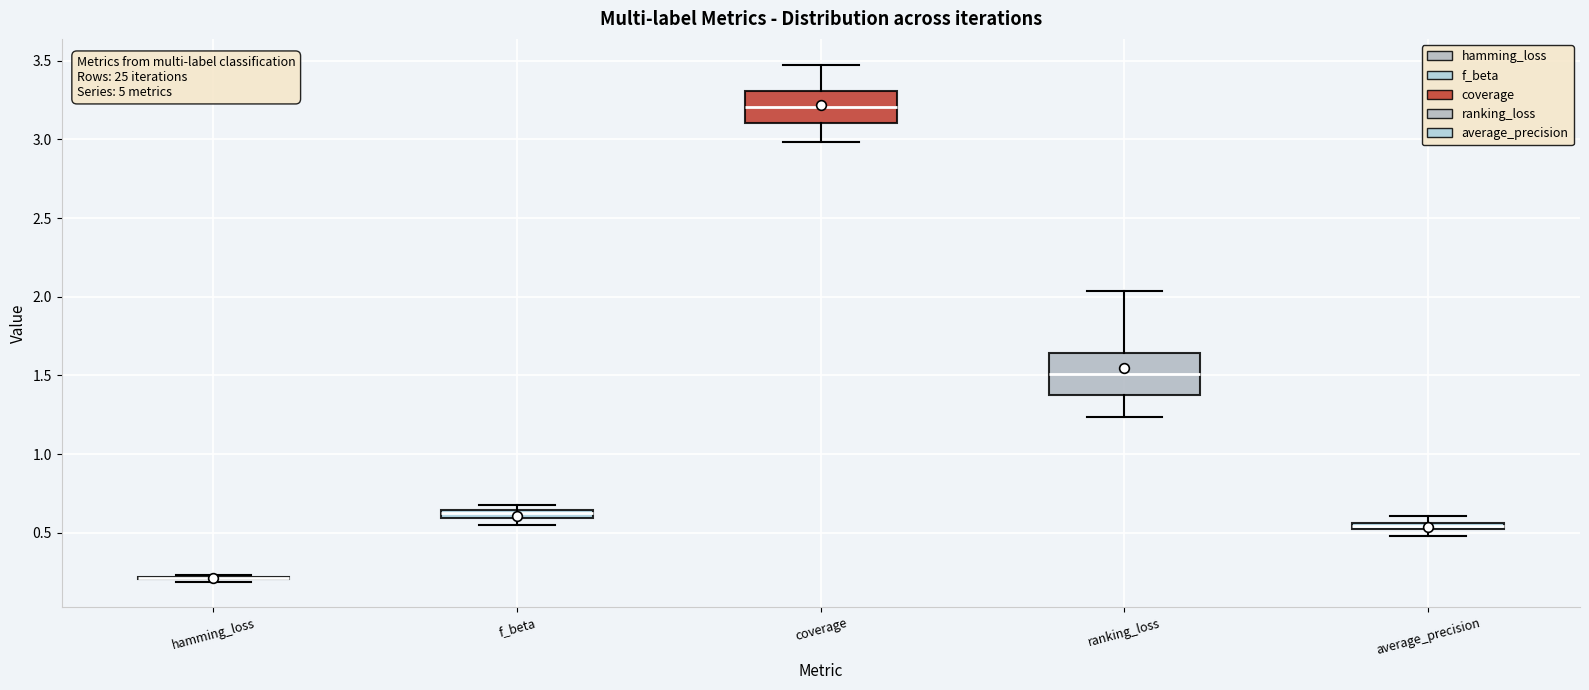

Comparing the boxes themselves (not the whiskers), which one is the tallest?

ranking_loss